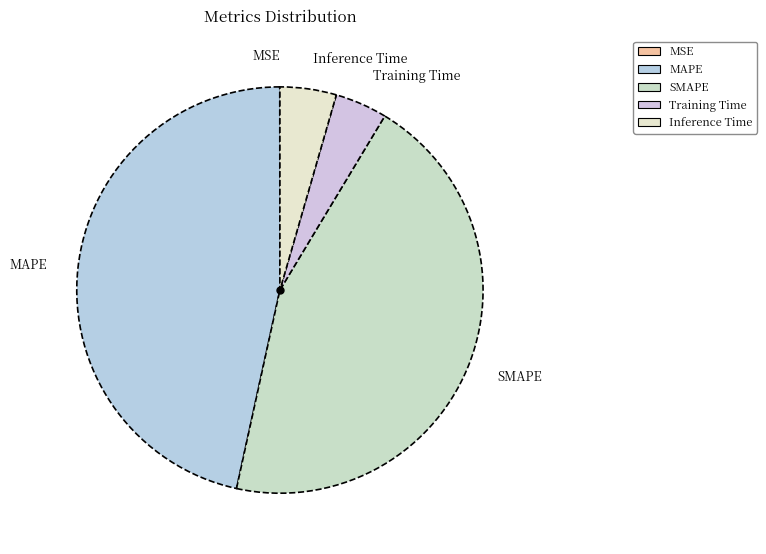

True or false: MAPE accounts for 40% of the total.

False